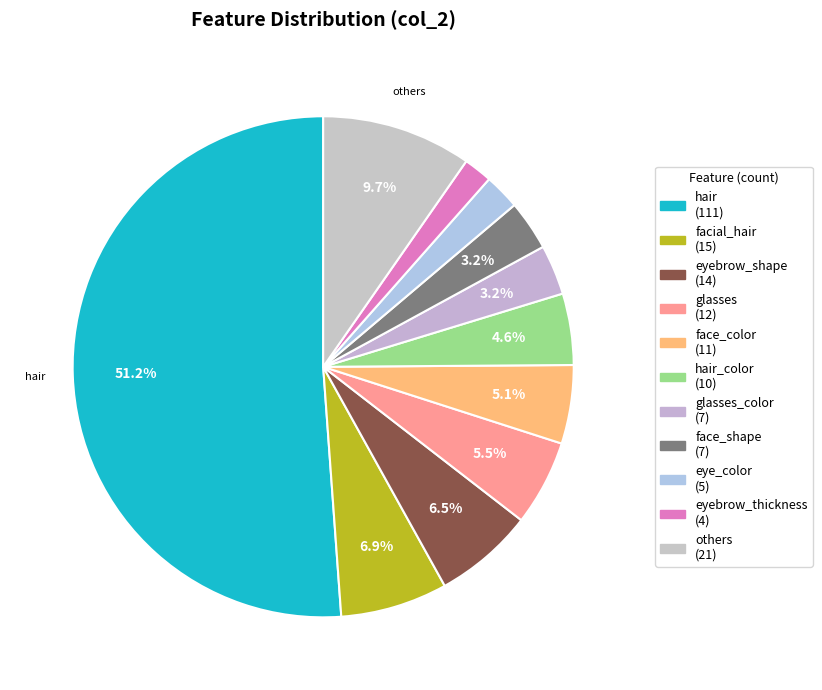

How many slices are in this pie chart?

11